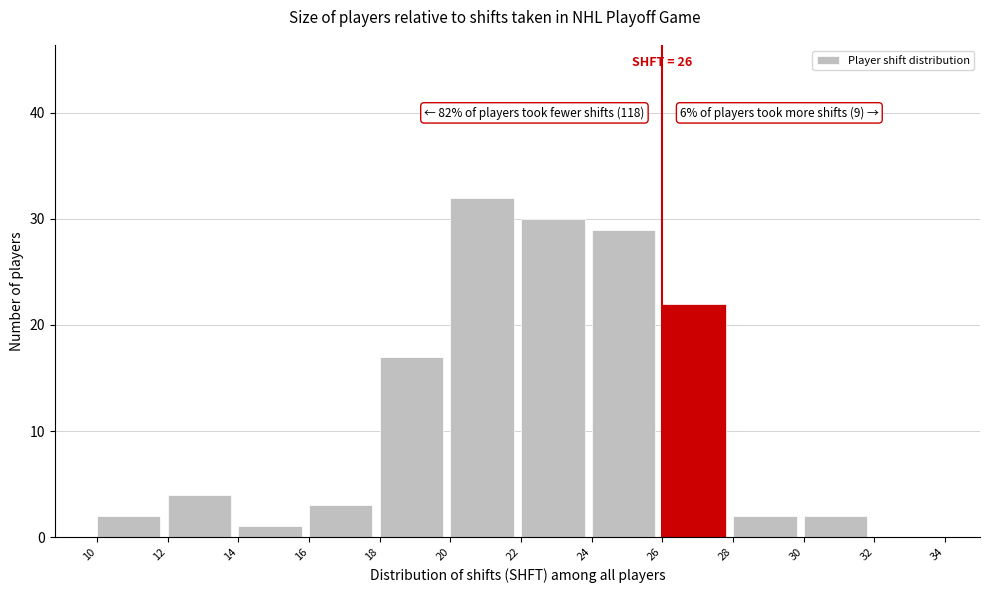

Over which range of the x-axis is the bar tallest?

20 to 22